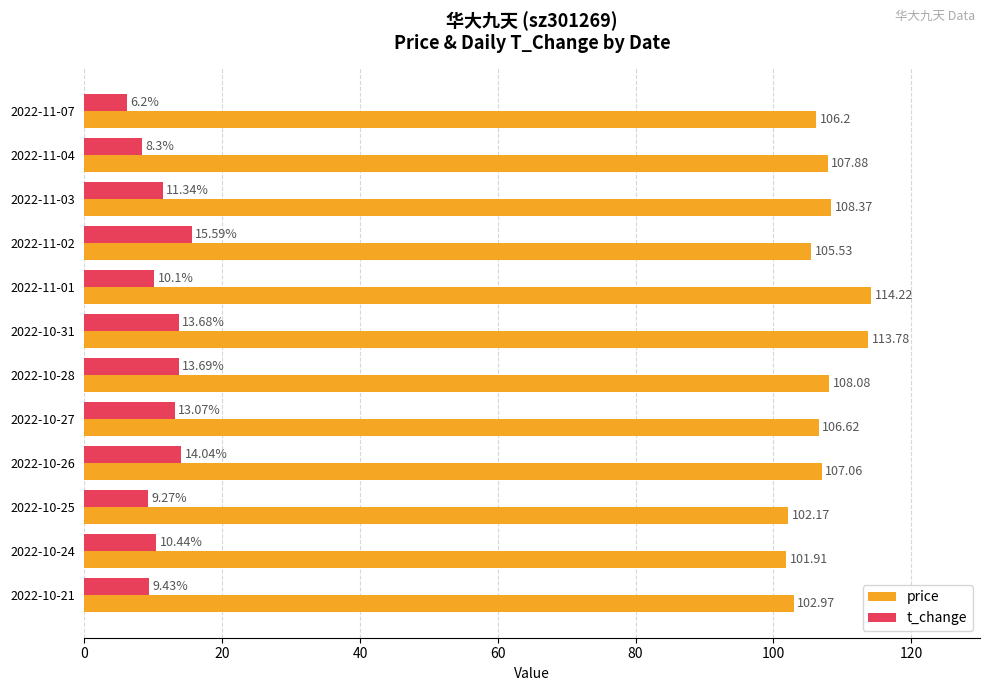

What is the sum of all price values?

1284.8